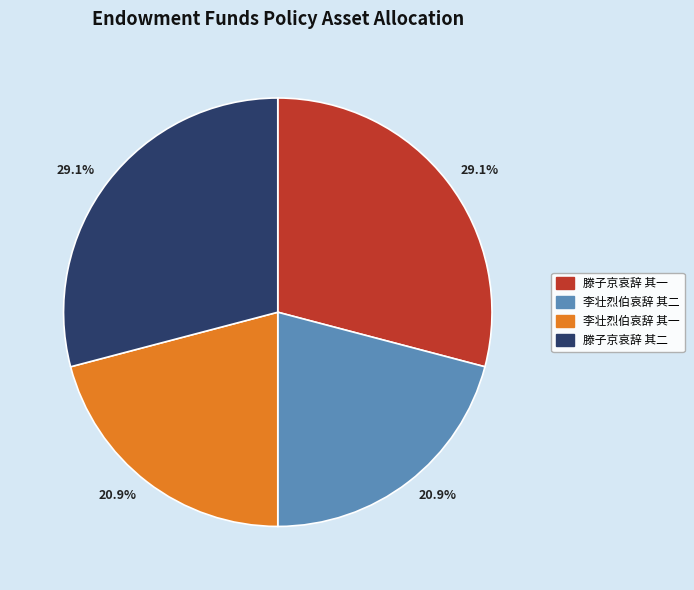

Is there any slice that represents more than half of the pie?

No